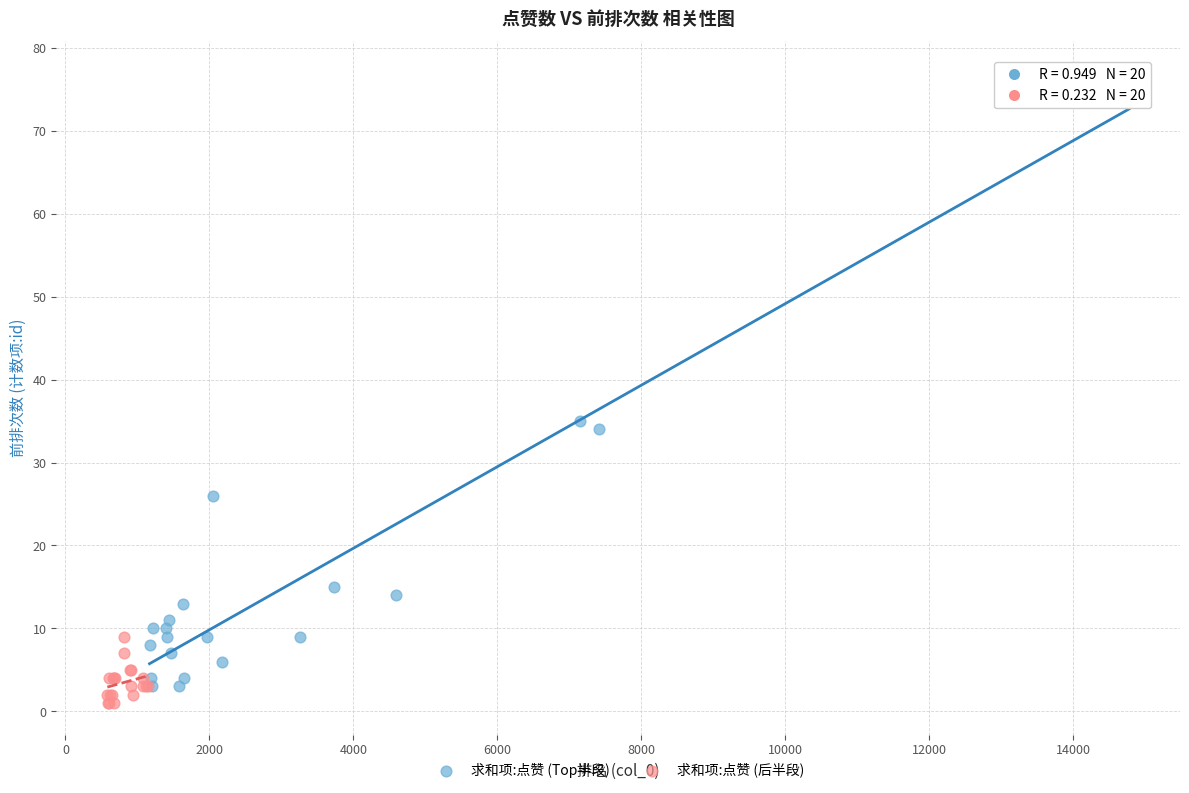

Which series has the widest spread of Y values?

求和项:点赞 (Top半段)